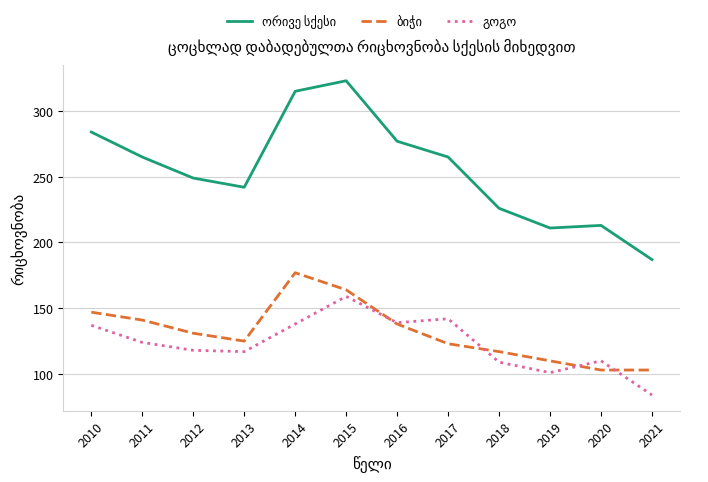

What is the spread (max minus min) of values at 2021?

103